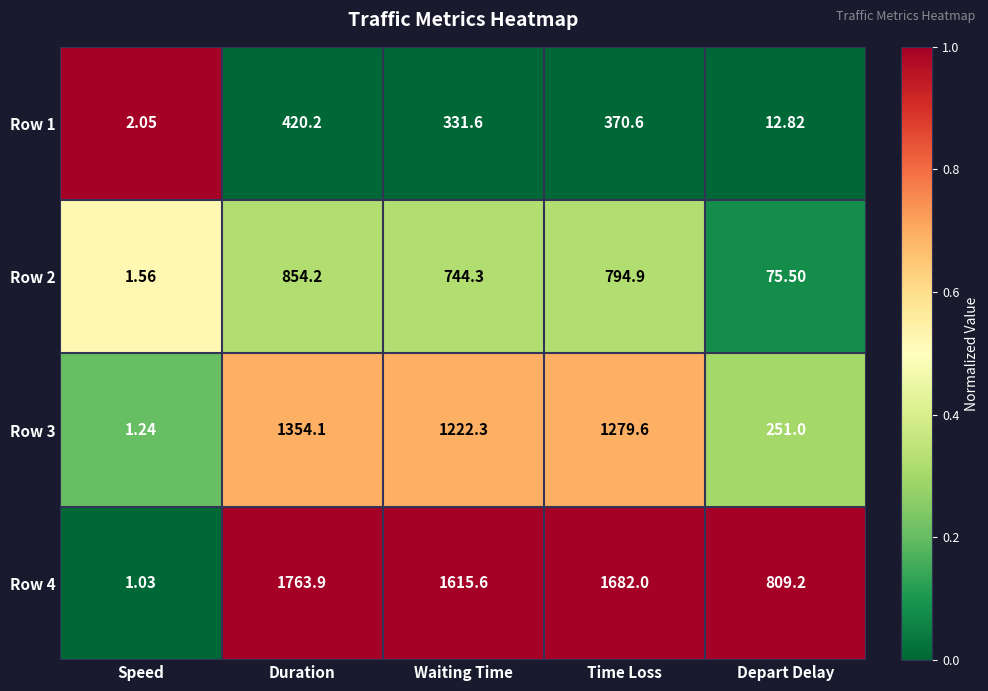

How many series are shown in this chart?

4